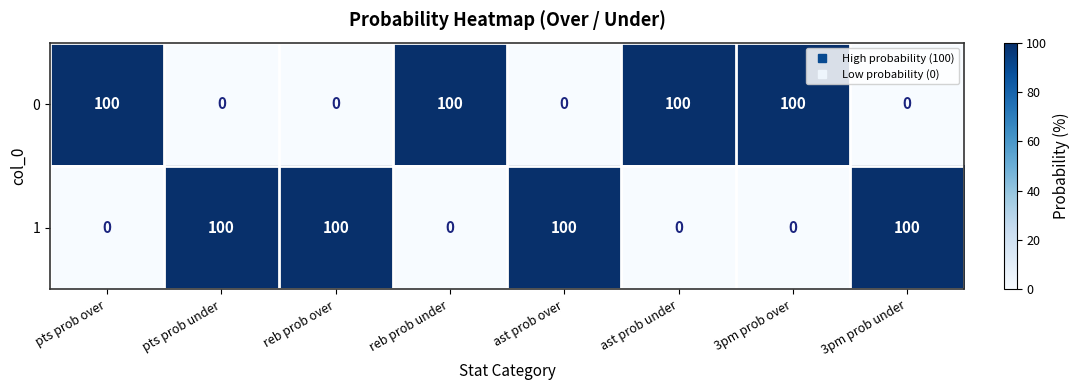

What is the spread (max minus min) of values at 3pm prob over?

100